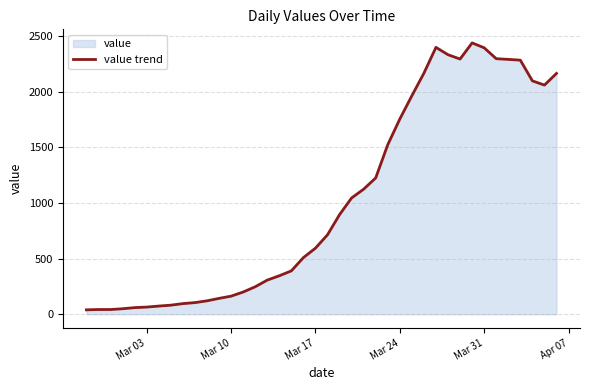

What is the maximum value shown in the chart?

2438